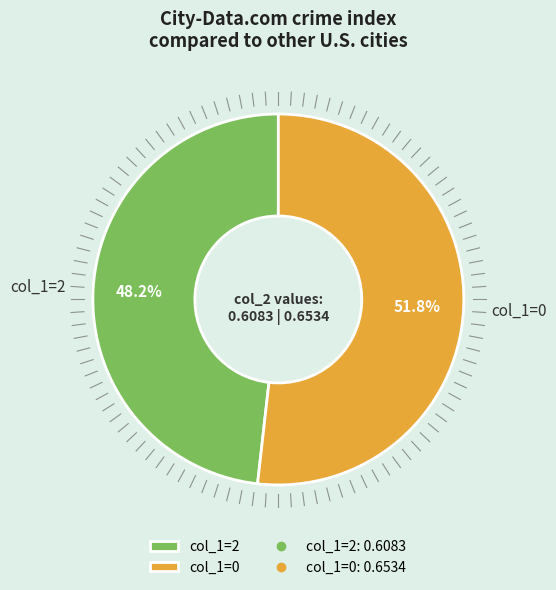

What is the majority slice?

col_1=0